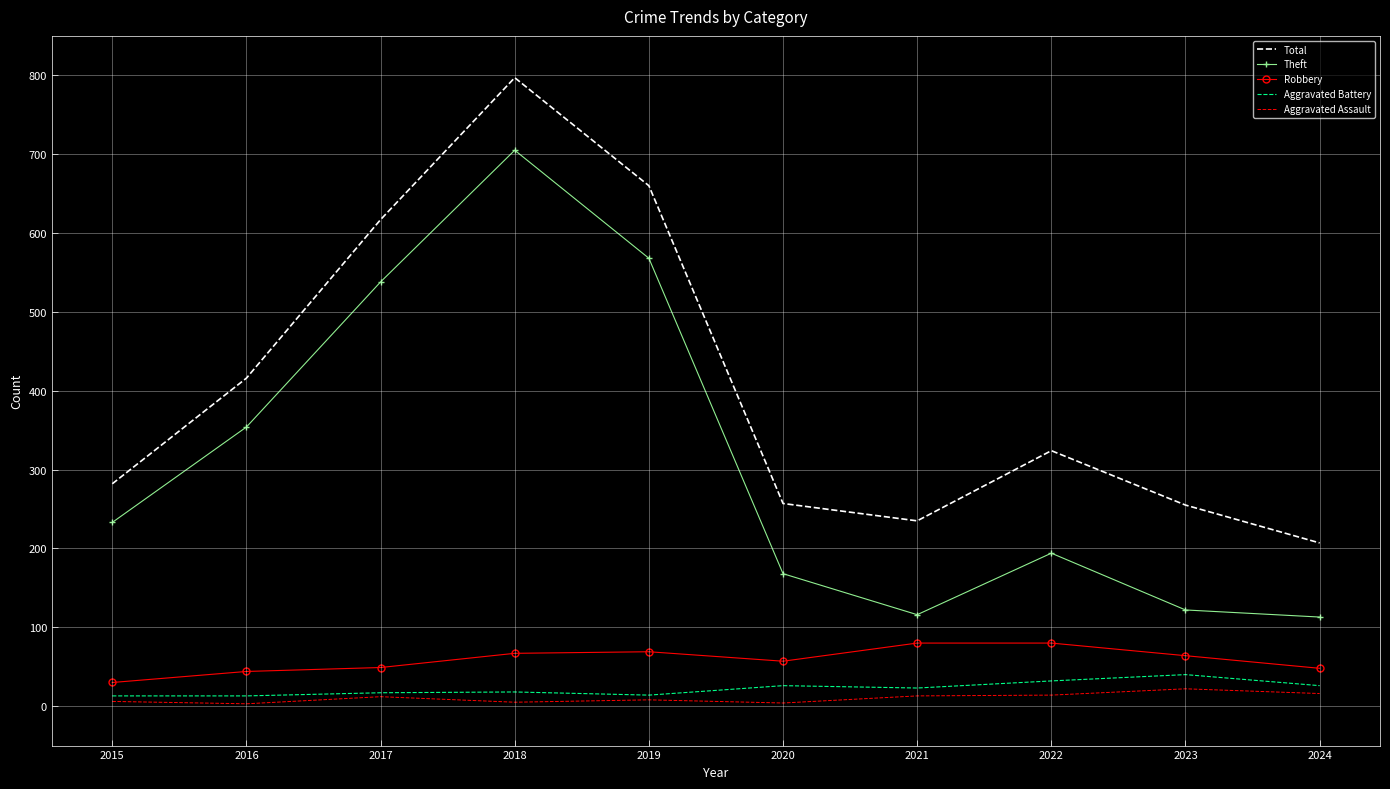

At how many categories does at least one series exceed 718?

1